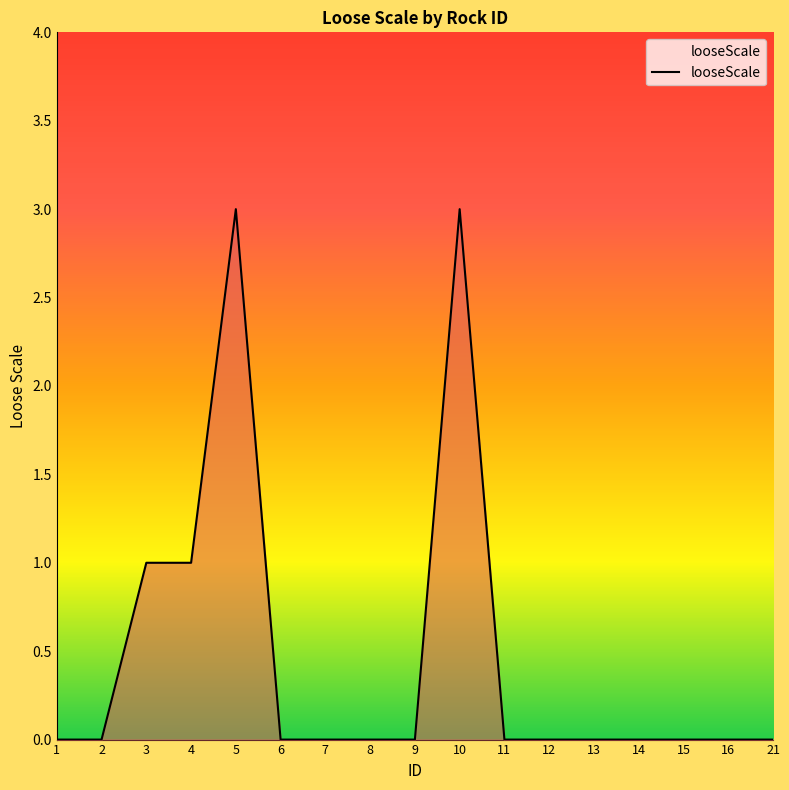

Reading left to right, extract all data points from this chart.

0	0	1	1	3	0	0	0	0	3	0	0	0	0	0	0	0